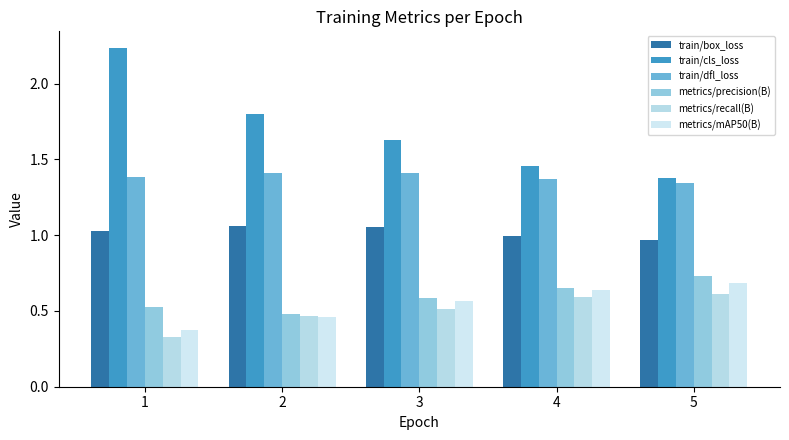

How many distinct data groups are displayed?

6